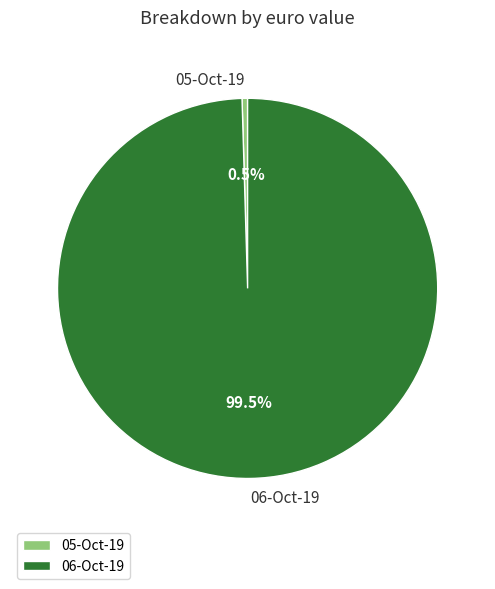

Which has a higher value, 06-Oct-19 or 05-Oct-19?

06-Oct-19